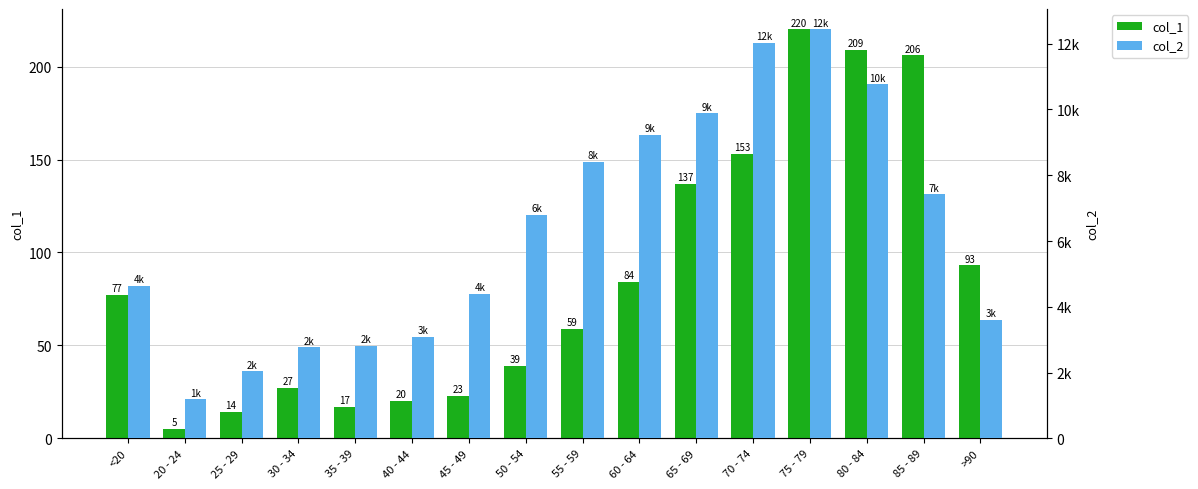

What value does the col_1 series have at 20 - 24?

5